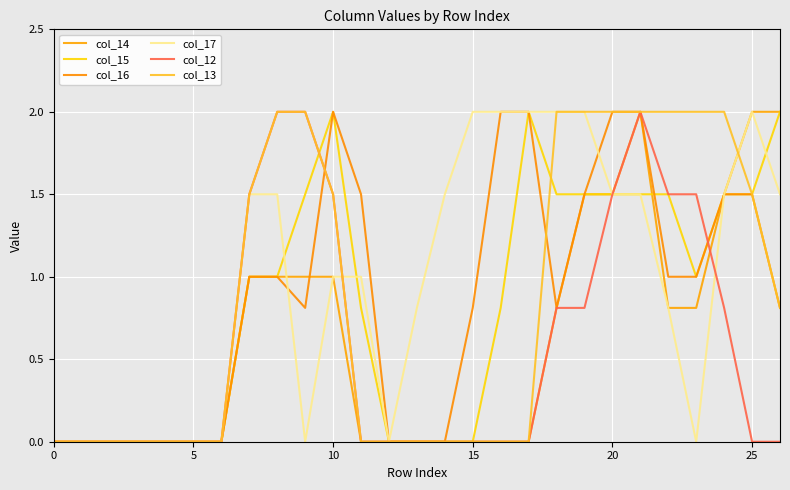

How many times do col_14 and col_12 cross each other?

1